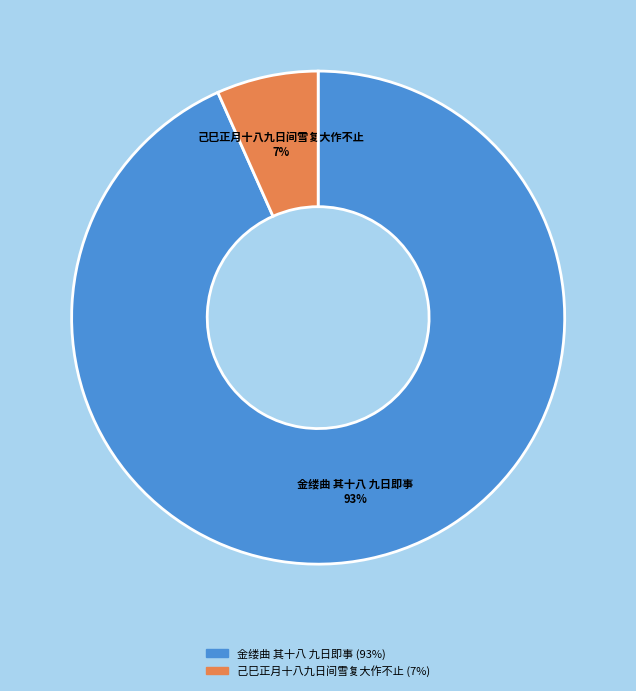

Count the number of slices in the pie.

2